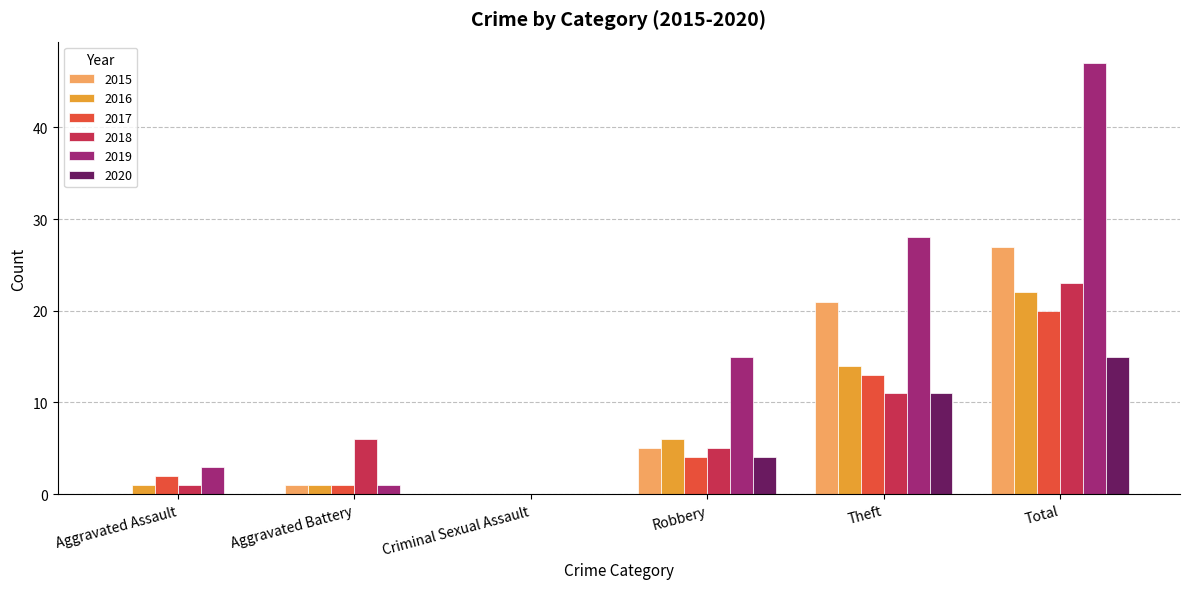

What is the maximum value shown in the chart?

47